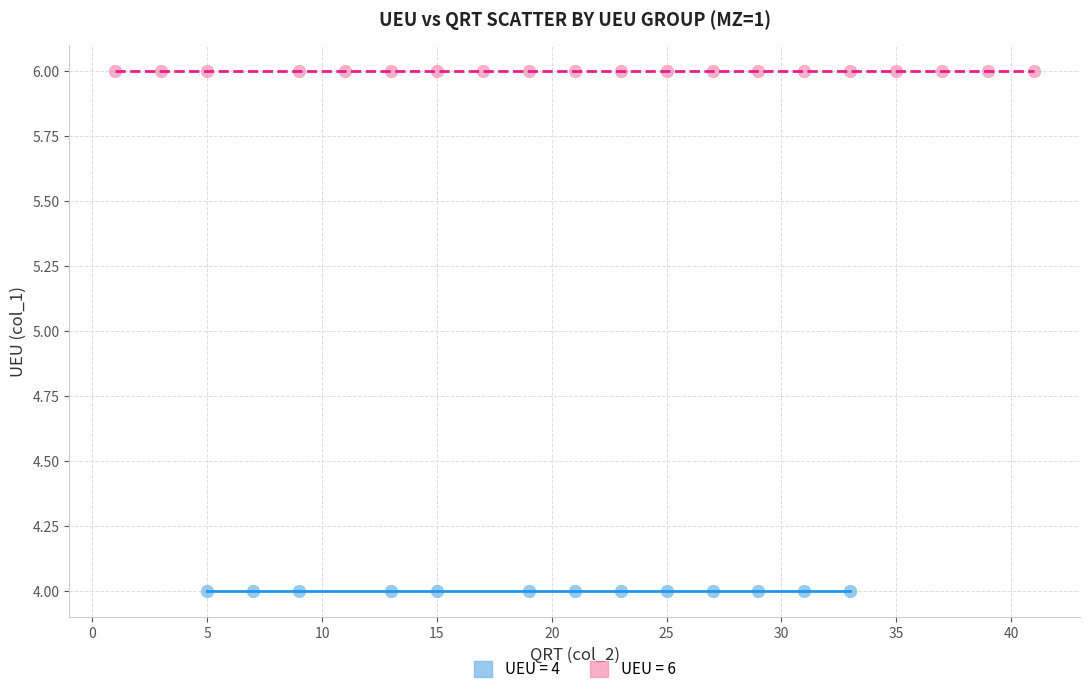

Which series reaches the maximum Y coordinate?

UEU = 6